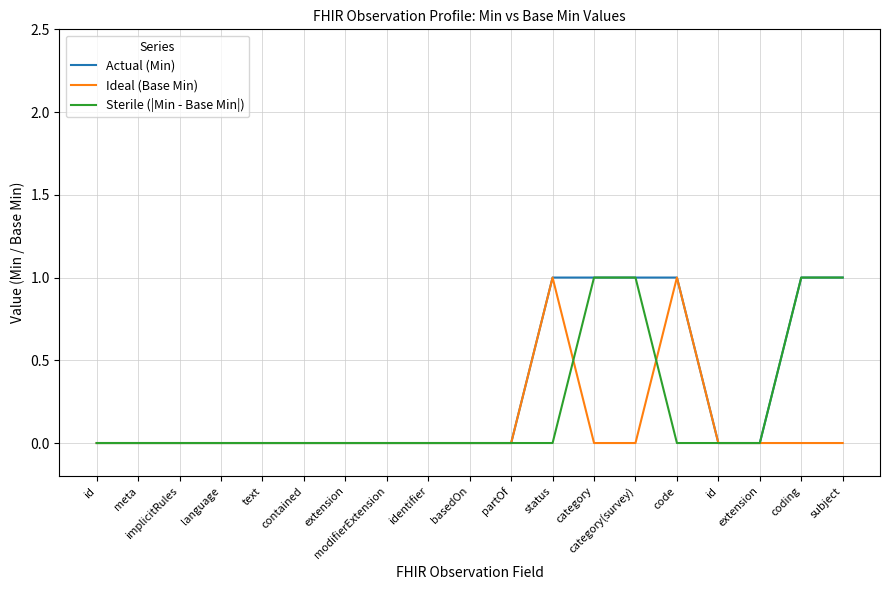

How many lines are shown in the chart?

3